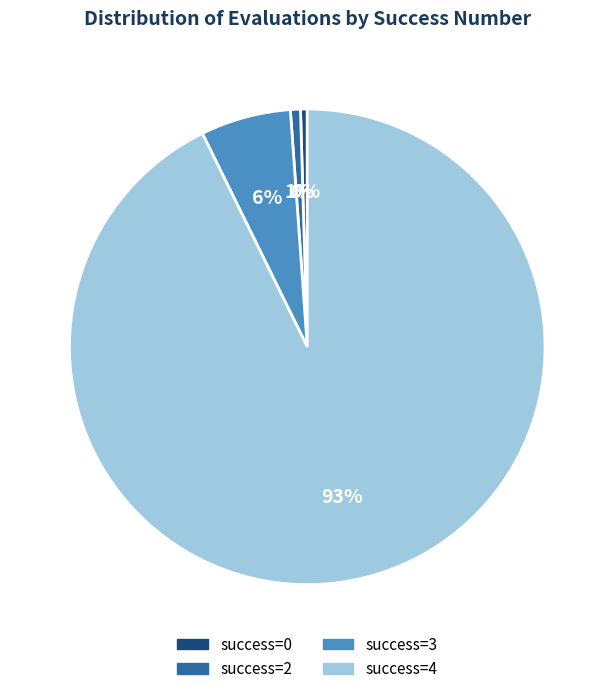

Is there any slice that represents more than half of the pie?

Yes